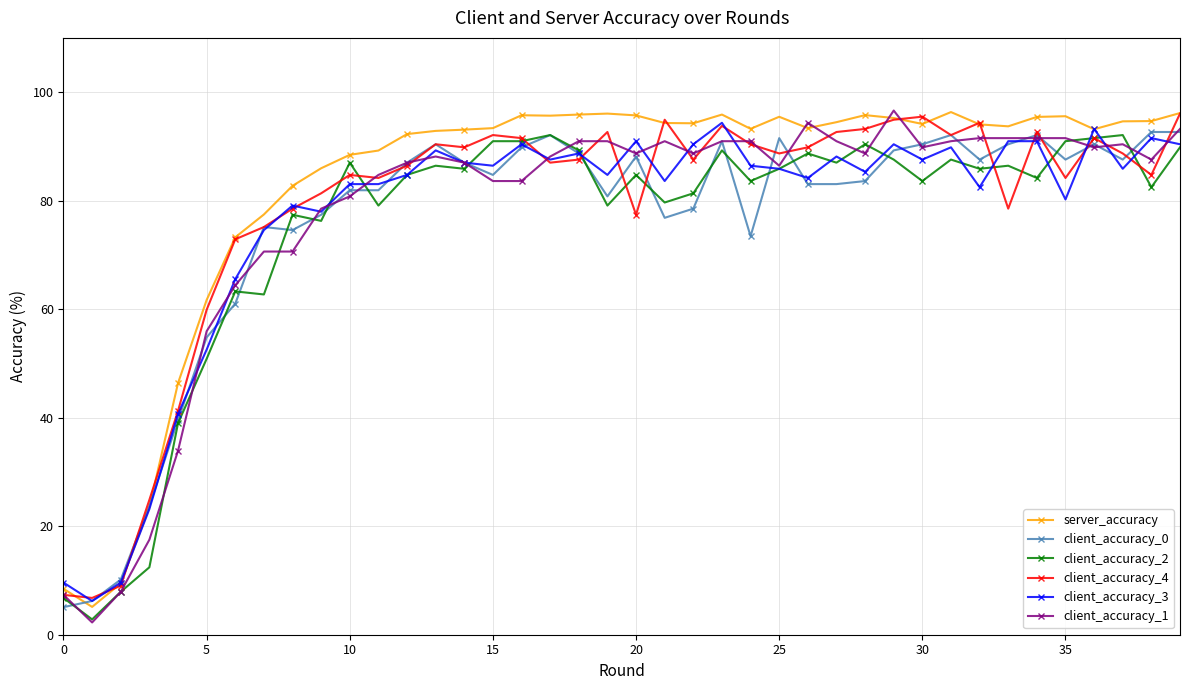

What is the lowest value of the server_accuracy series?

5.1